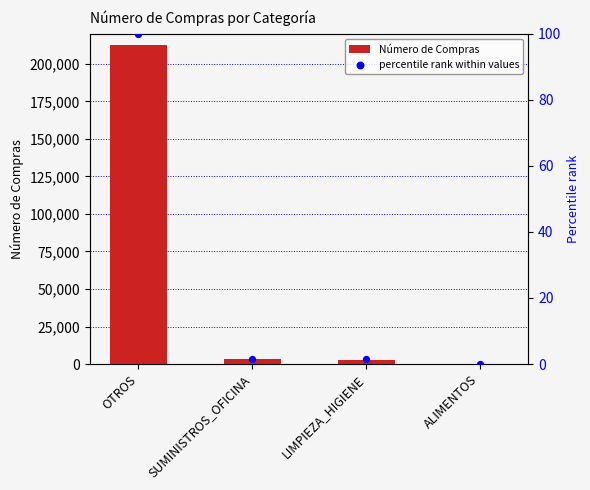

At how many categories does at least one series exceed 82060?

1